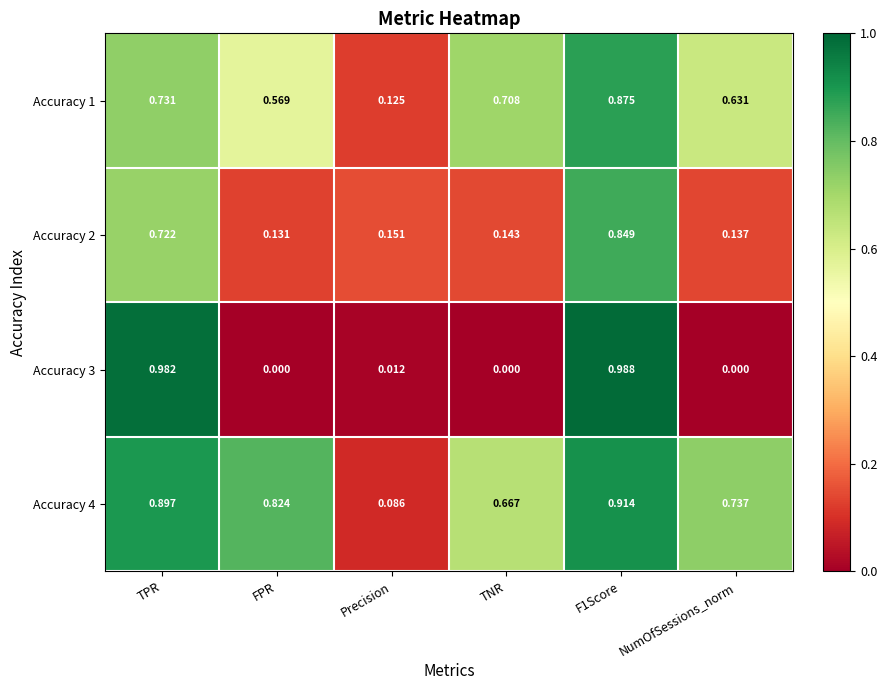

Where is Accuracy 2 nearest to the value 0?

FPR